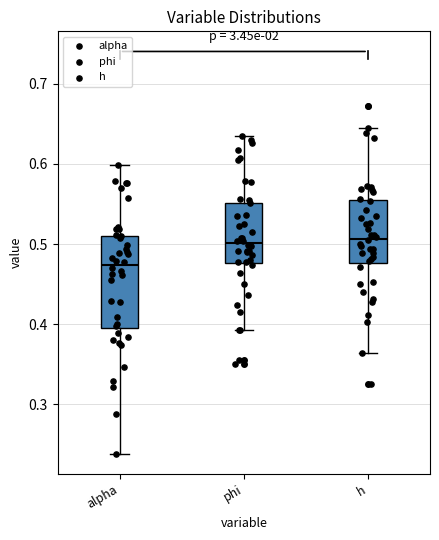

Which box is the tallest, from its lower edge to its upper edge?

alpha